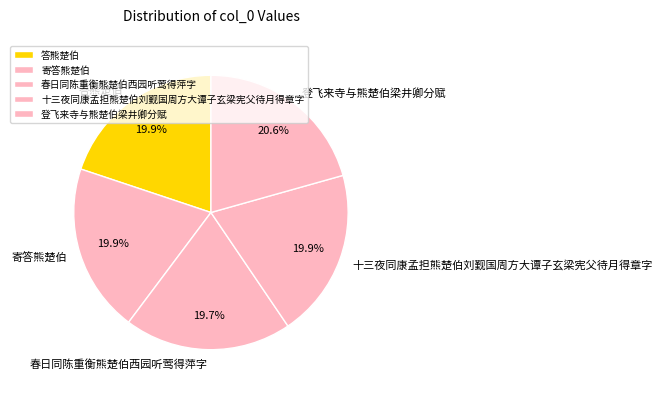

Is 十三夜同康孟担熊楚伯刘觐国周方大谭子玄梁宪父待月得章字 the majority of the pie?

No